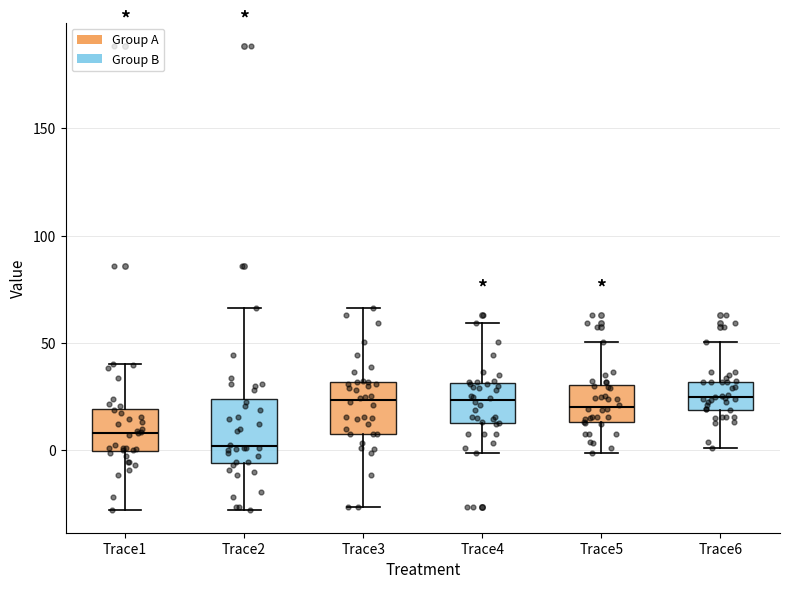

Which box has the lowest median line?

Trace2